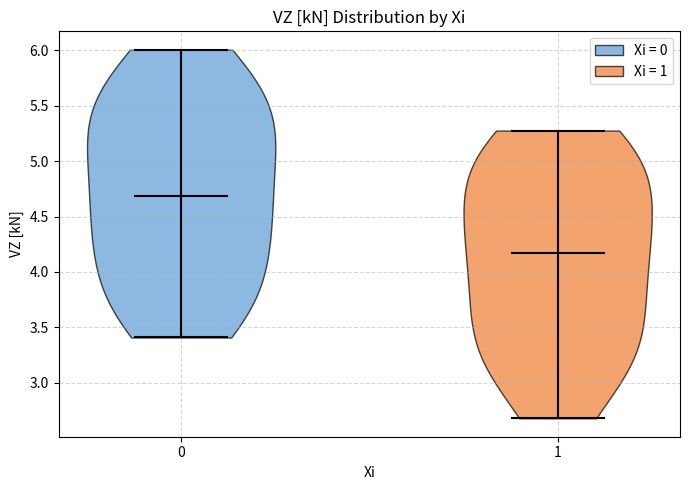

Reading left to right, read every violin against the y-axis: where its median line is, and the lowest and highest points it reaches. The values are not printed on the chart, so give them approximately, as read against the axis.

0: median line 4.70, lowest point 3.40, highest point 6.00
1: median line 4.15, lowest point 2.70, highest point 5.30